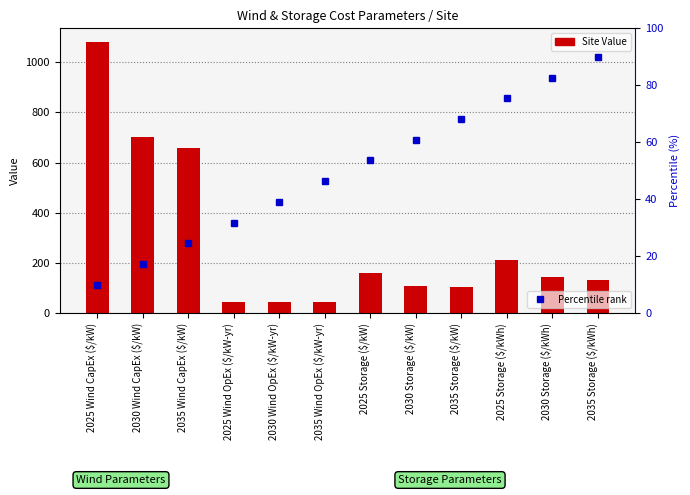

What value does the Percentile rank series have at 2035 Storage ($/kW)?

68.2